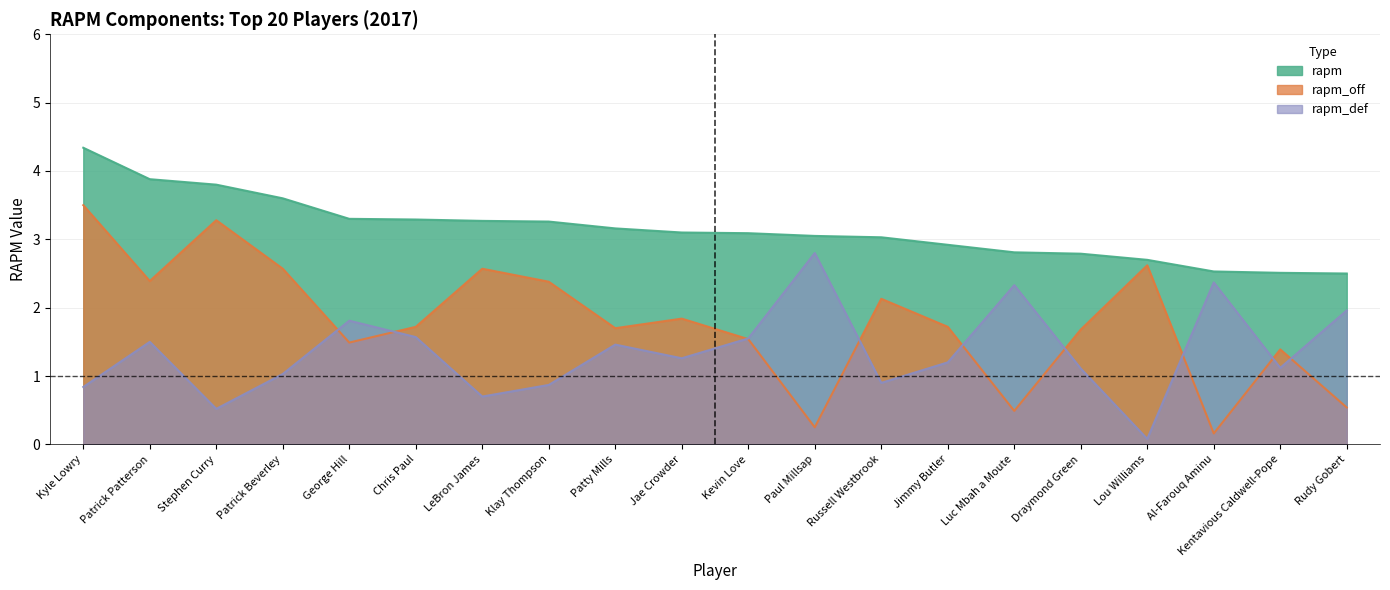

True or false: rapm_off has a value of 2.6 at Lou Williams.

True